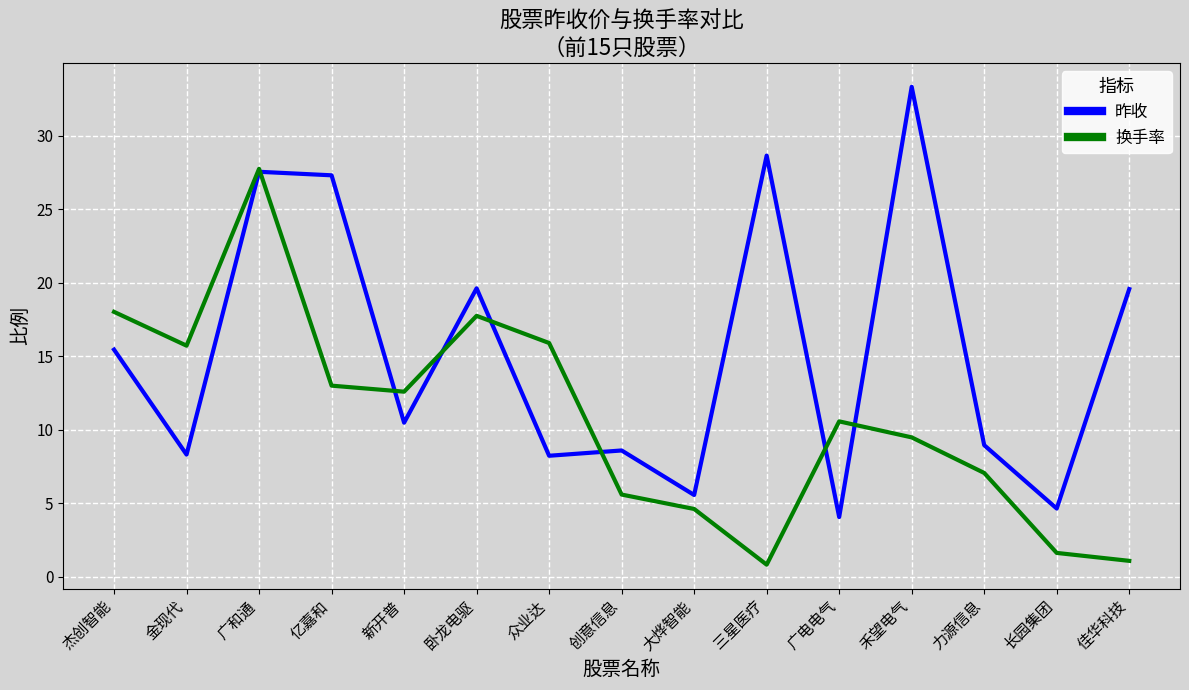

The 换手率 series shows 15.7 at 金现代. True or false?

True